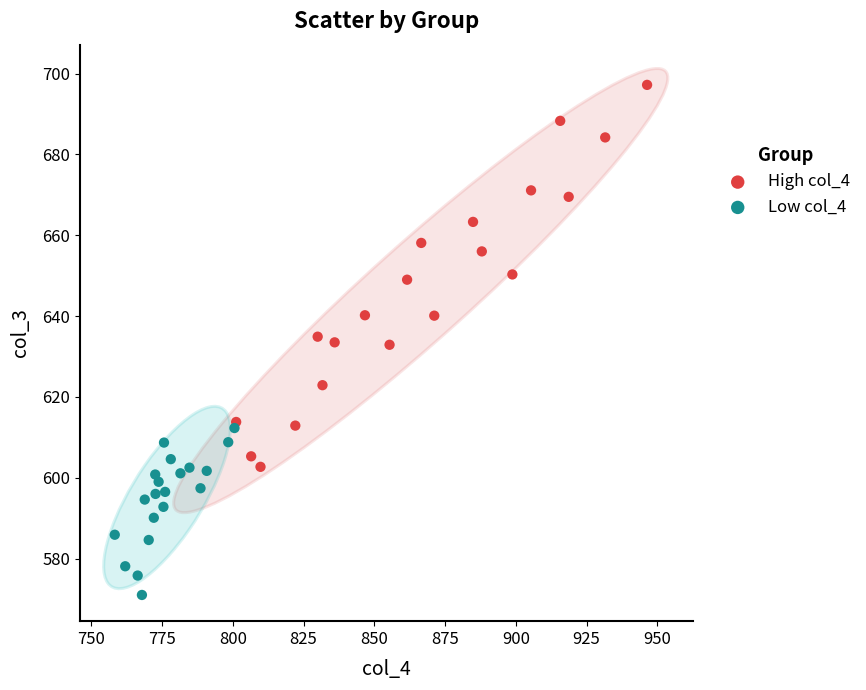

Which series contains the lowest Y value?

Low col_4